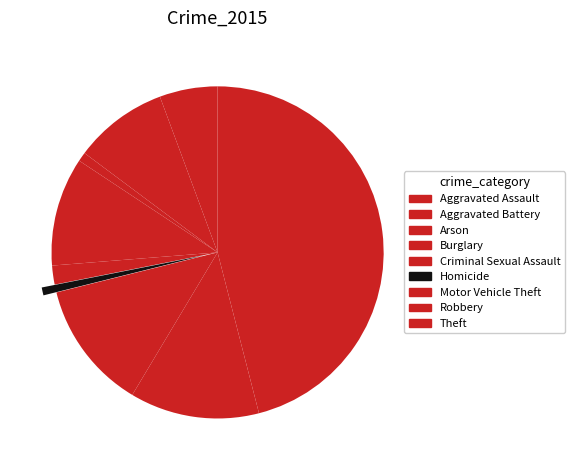

Between Criminal Sexual Assault and Aggravated Assault, which is larger?

Aggravated Assault